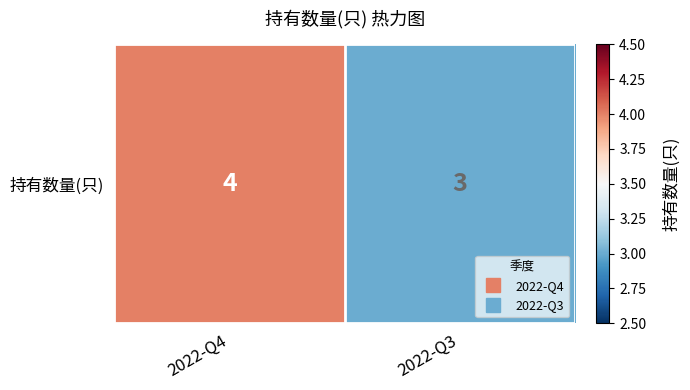

Which category has the highest value across all series?

2022-Q4